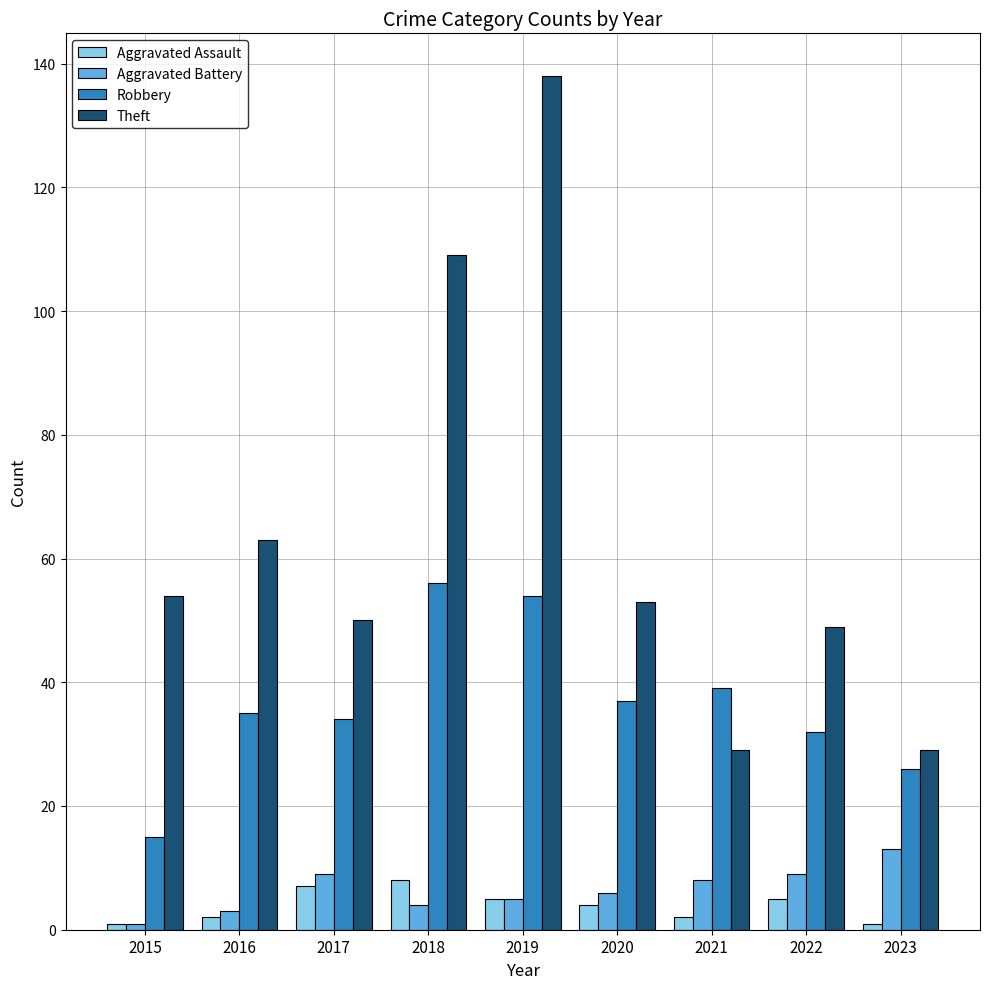

What value does the Theft series have at 2021?

29